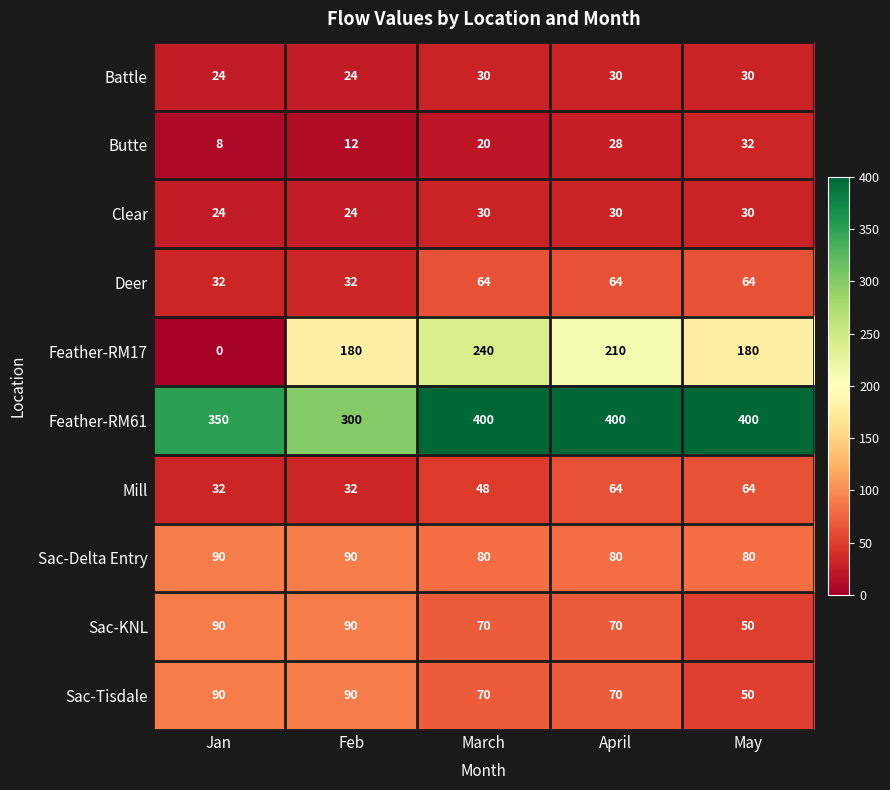

What is the maximum value for Feather-RM17?

240